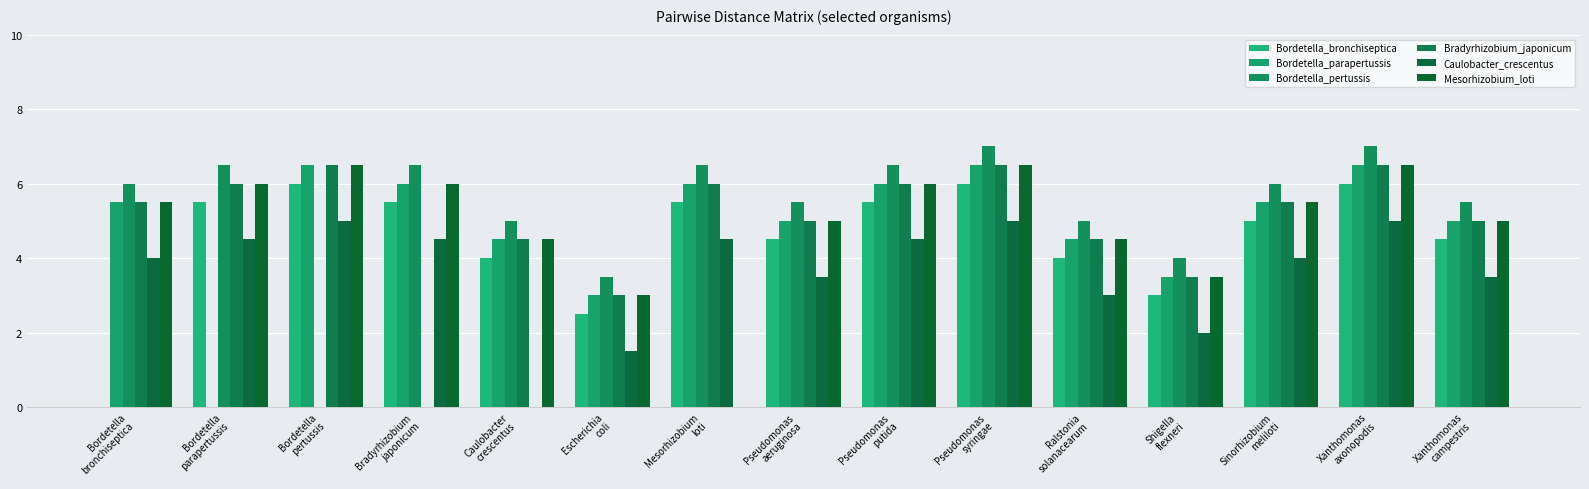

List the labels in order of Mesorhizobium_loti value, largest first.

Bordetella
pertussis, Pseudomonas
syringae, Xanthomonas
axonopodis, Bordetella
parapertussis, Bradyrhizobium
japonicum, Pseudomonas
putida, Bordetella
bronchiseptica, Sinorhizobium
meliloti, Pseudomonas
aeruginosa, Xanthomonas
campestris, Caulobacter
crescentus, Ralstonia
solanacearum, Shigella
flexneri, Escherichia
coli, Mesorhizobium
loti